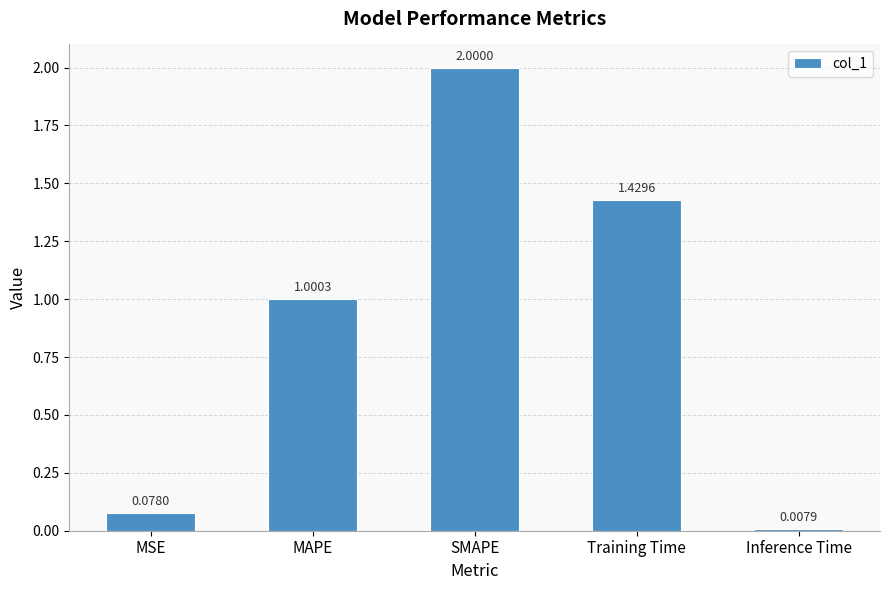

What is the change in value from MAPE to SMAPE?

+1.0